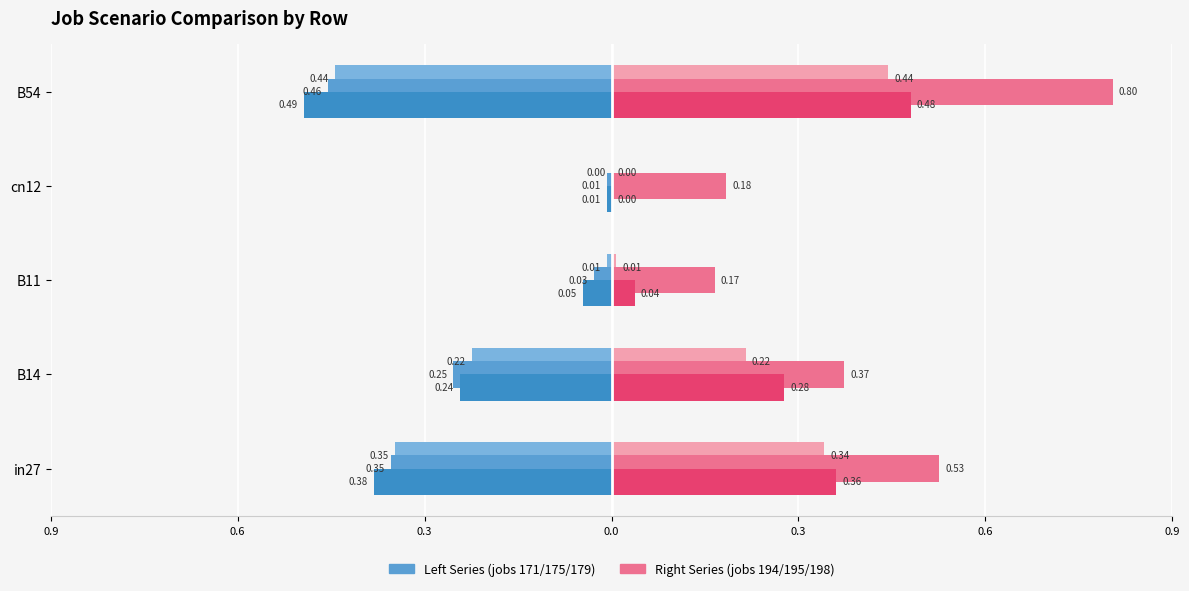

Is it true that job198_scenario0_387 equals 0.5 at B14?

False